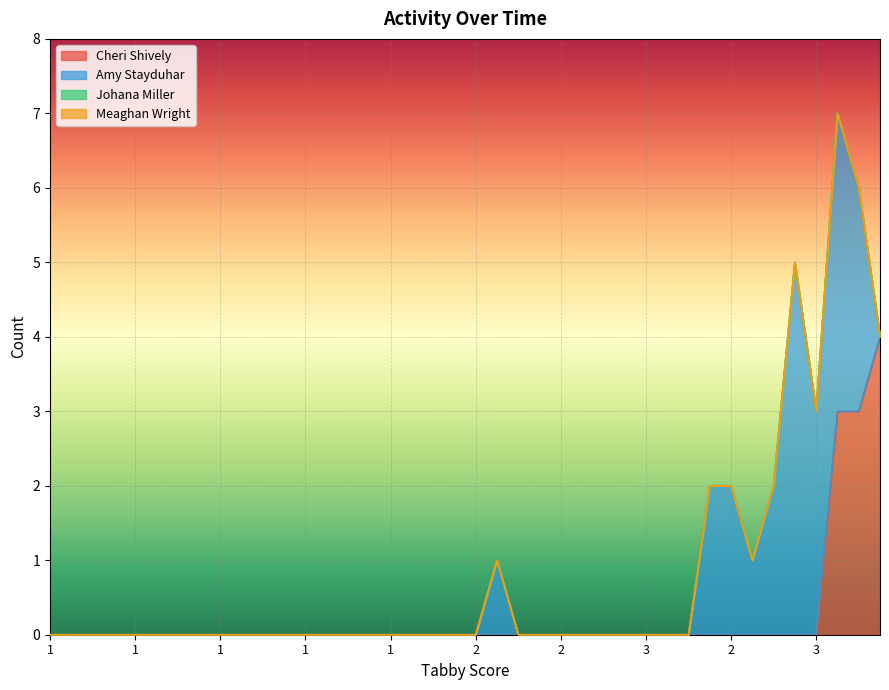

How many Cheri Shively values are between 0 and 1?

37